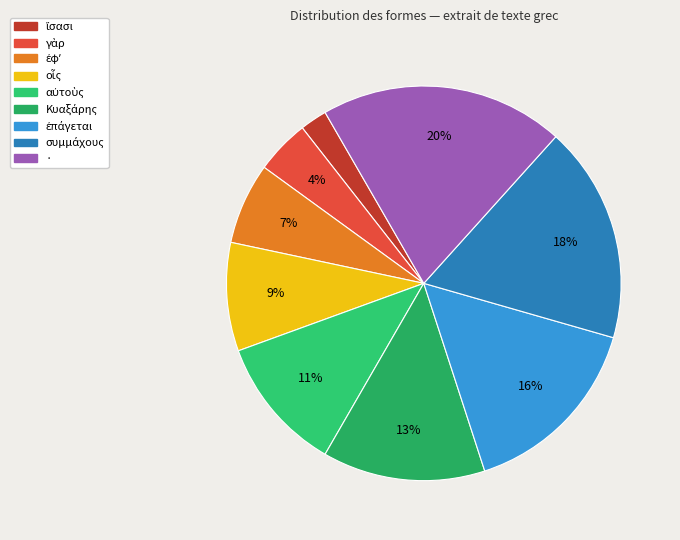

What percentage is the · slice, to the nearest percent?

20%